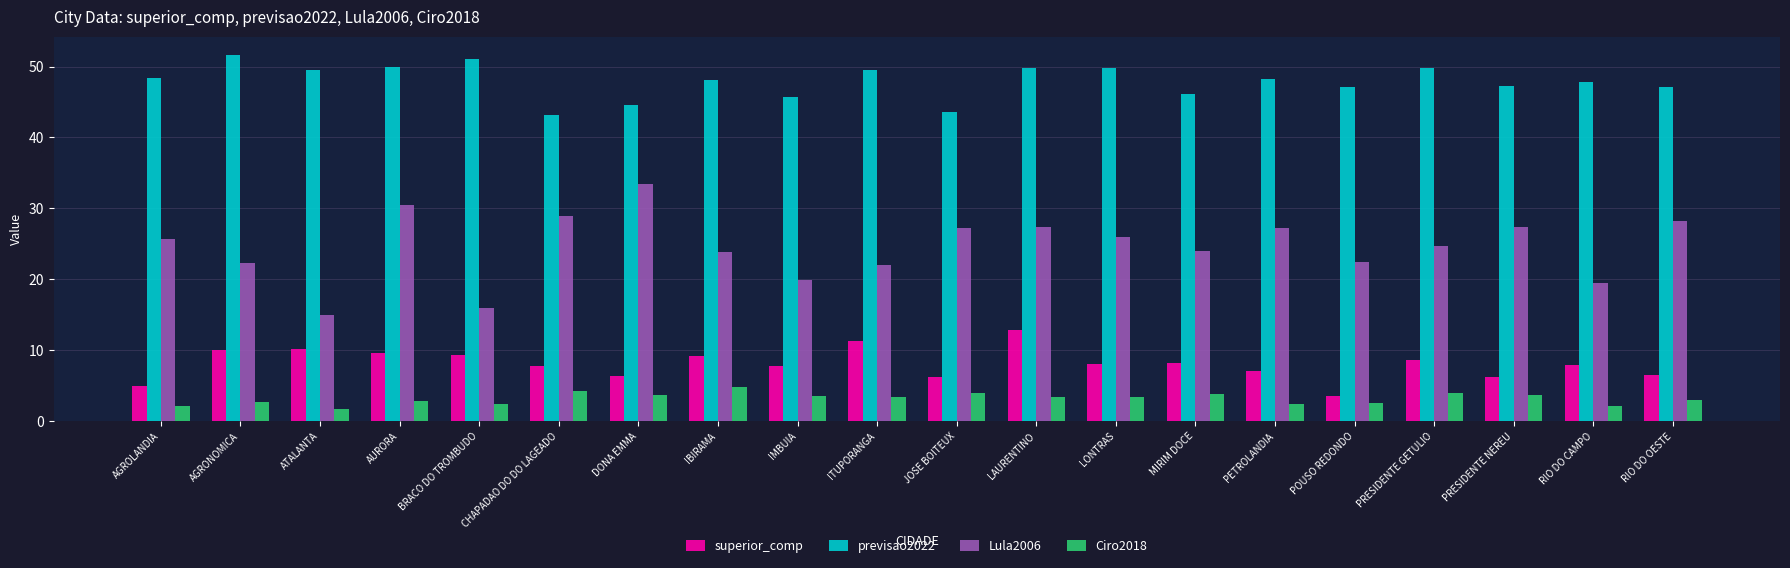

The Lula2006 series shows 11.0 at BRACO DO TROMBUDO. True or false?

False